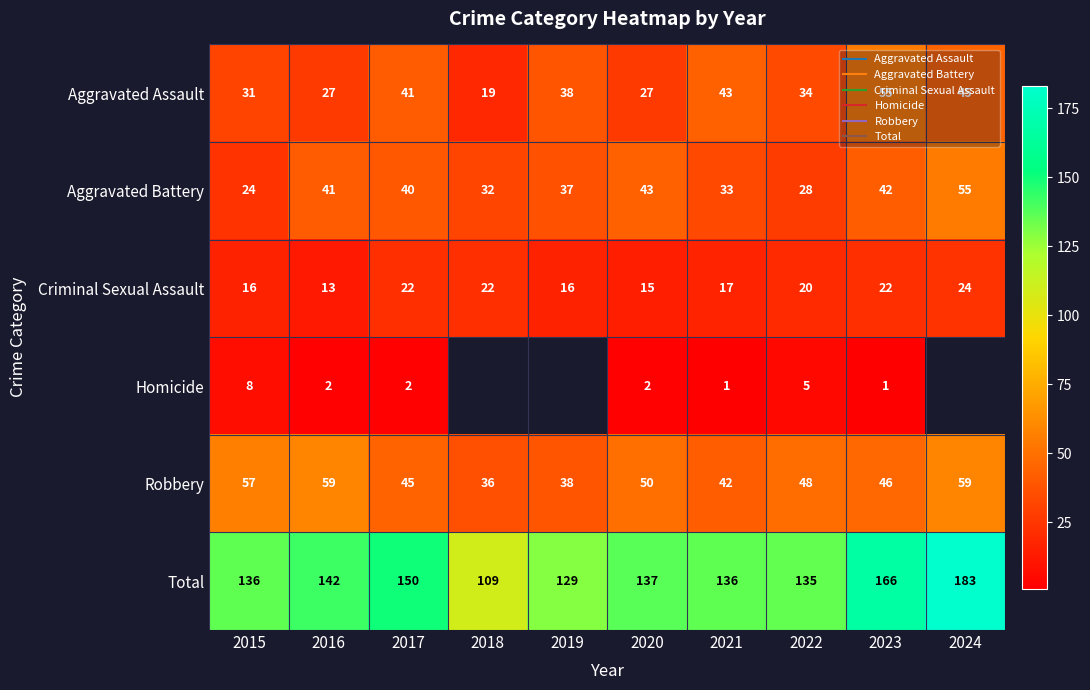

How many data points in Robbery are less than 48?

5